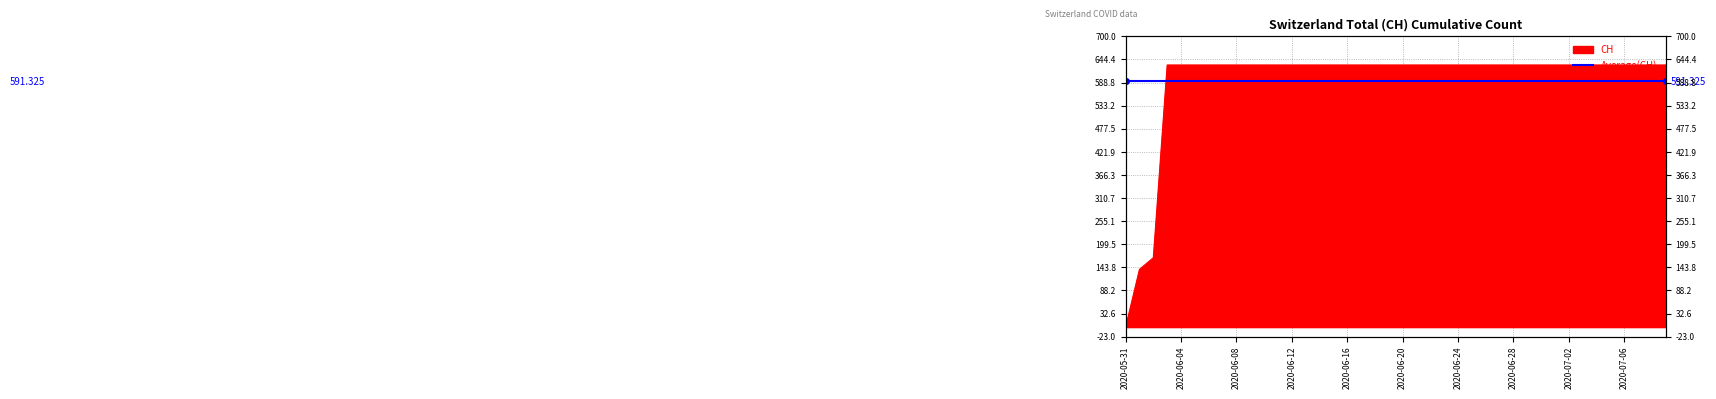

List the labels in order of value, largest first.

2020-06-03, 2020-06-04, 2020-06-05, 2020-06-06, 2020-06-07, 2020-06-08, 2020-06-09, 2020-06-10, 2020-06-11, 2020-06-12, 2020-06-13, 2020-06-14, 2020-06-15, 2020-06-16, 2020-06-17, 2020-06-18, 2020-06-19, 2020-06-20, 2020-06-21, 2020-06-22, 2020-06-23, 2020-06-24, 2020-06-25, 2020-06-26, 2020-06-27, 2020-06-28, 2020-06-29, 2020-06-30, 2020-07-01, 2020-07-02, 2020-07-03, 2020-07-04, 2020-07-05, 2020-07-06, 2020-07-07, 2020-07-08, 2020-07-09, 2020-06-02, 2020-06-01, 2020-05-31